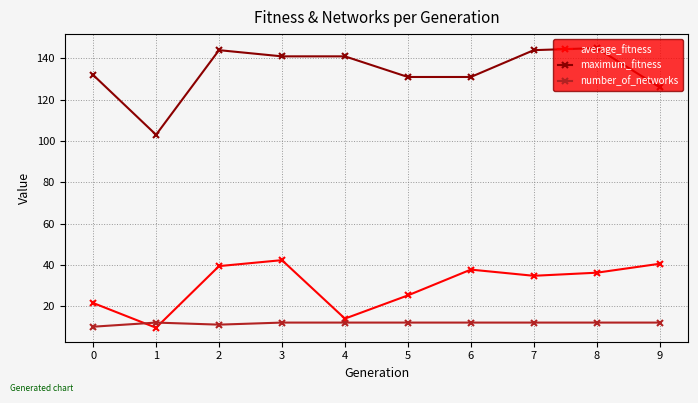

Is it true that number_of_networks equals 12.0 at 4?

True